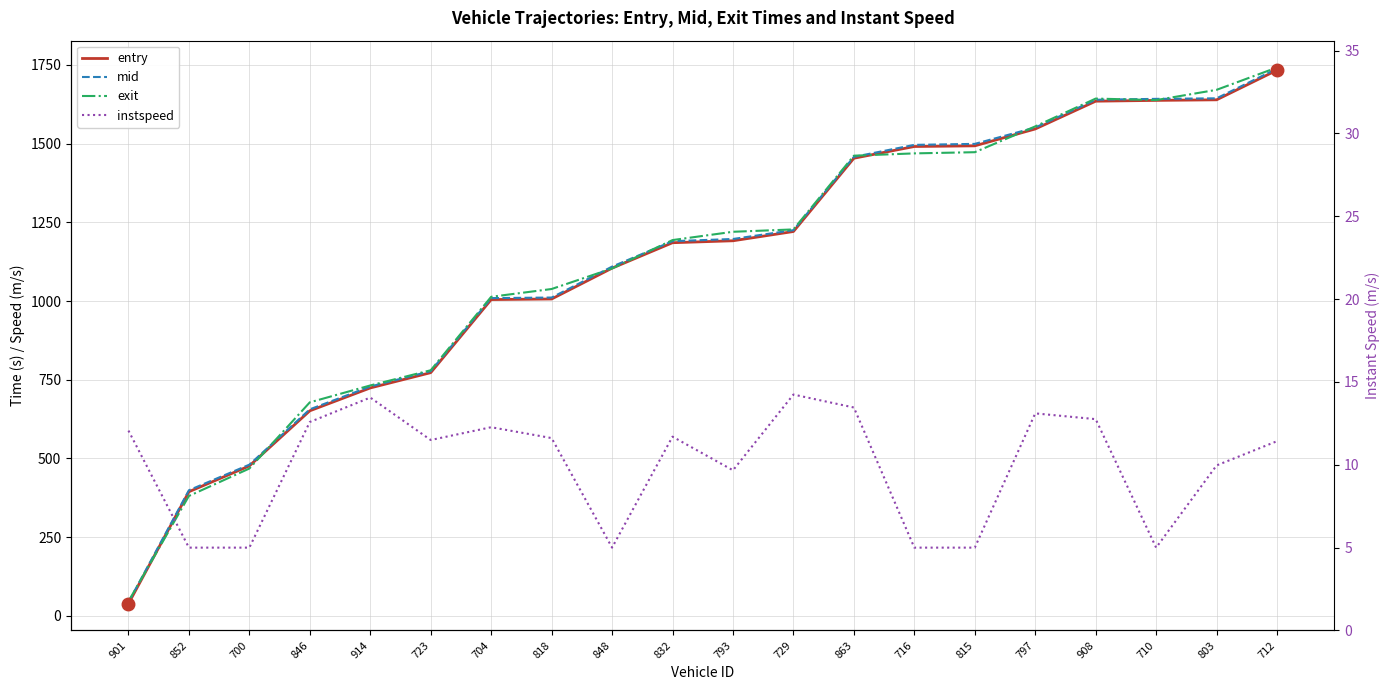

Rank the series by their maximum value, from lowest to highest.

instspeed, entry, mid, exit